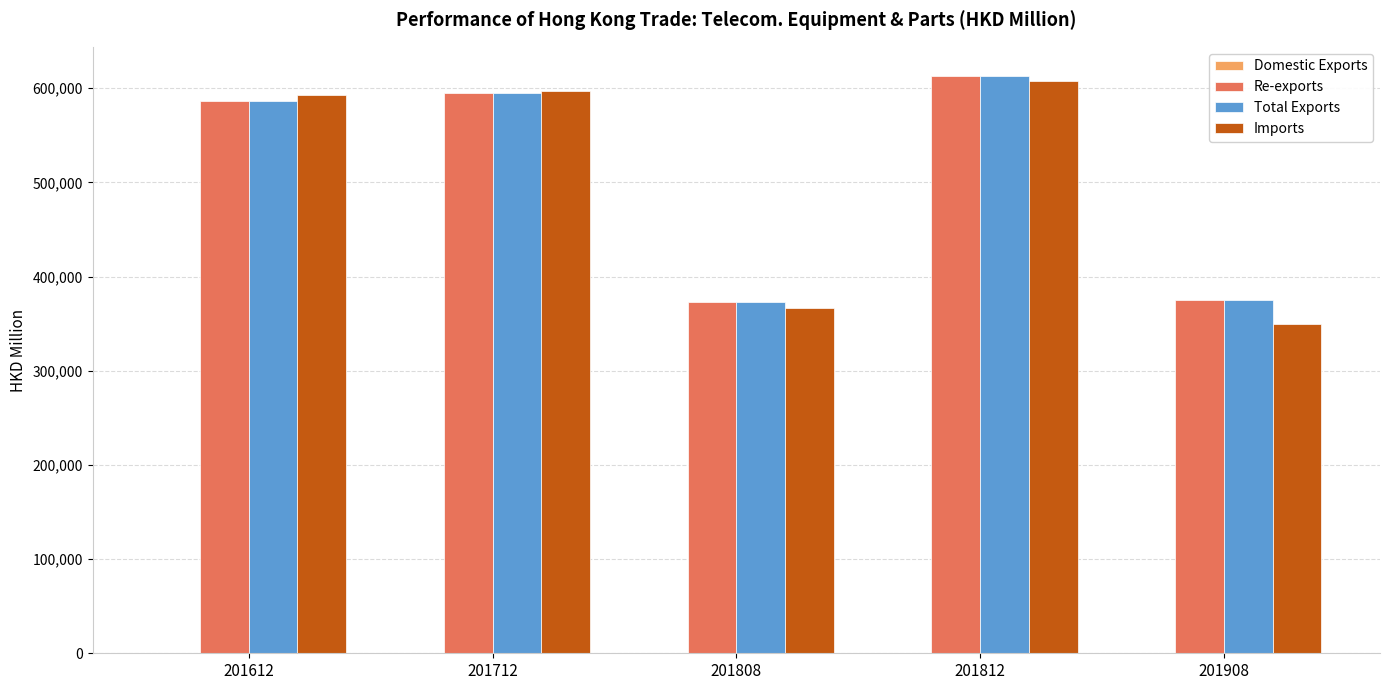

What is the sum of all Re-exports values?

2542265.6